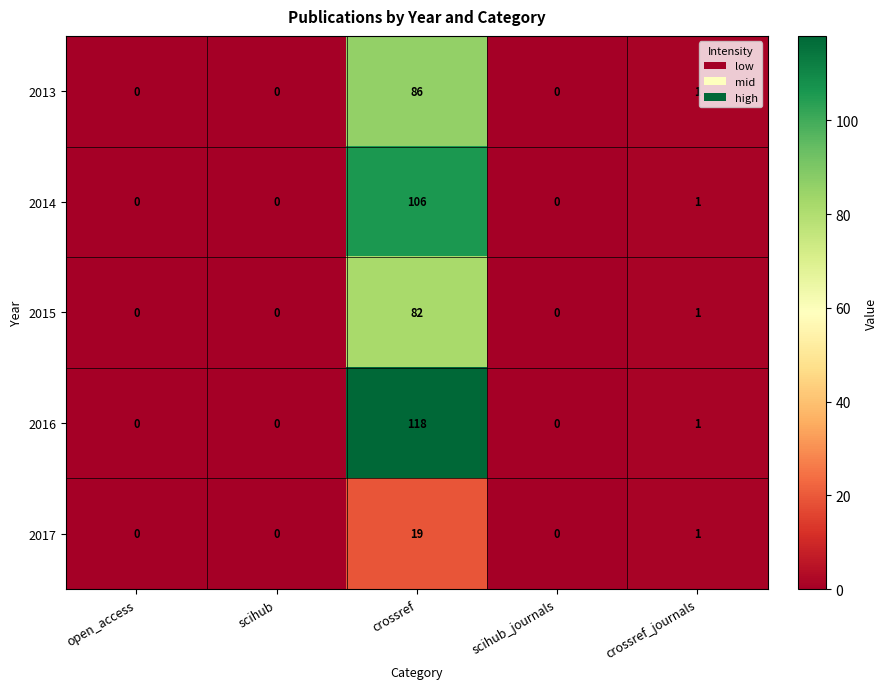

Which series has the largest range (max minus min)?

2016